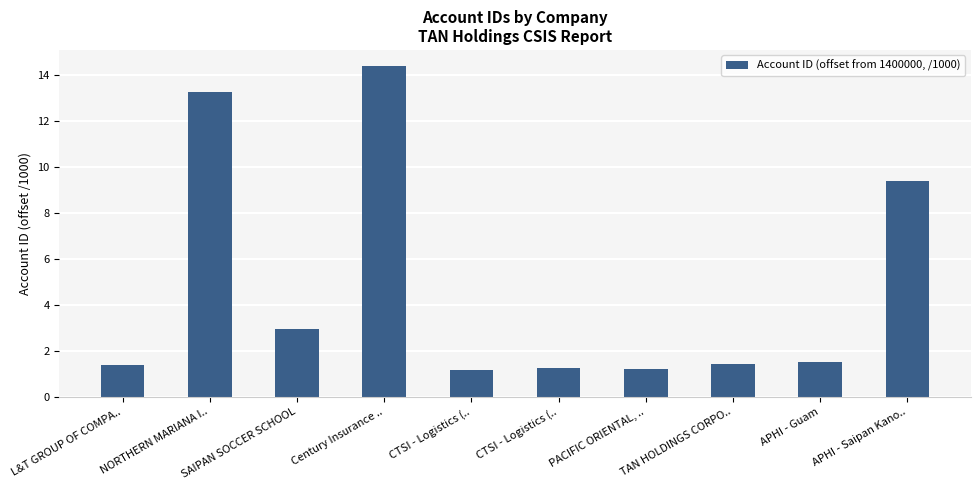

What is the difference between the values at Century Insurance .. and L&T GROUP OF COMPA..?

13.0